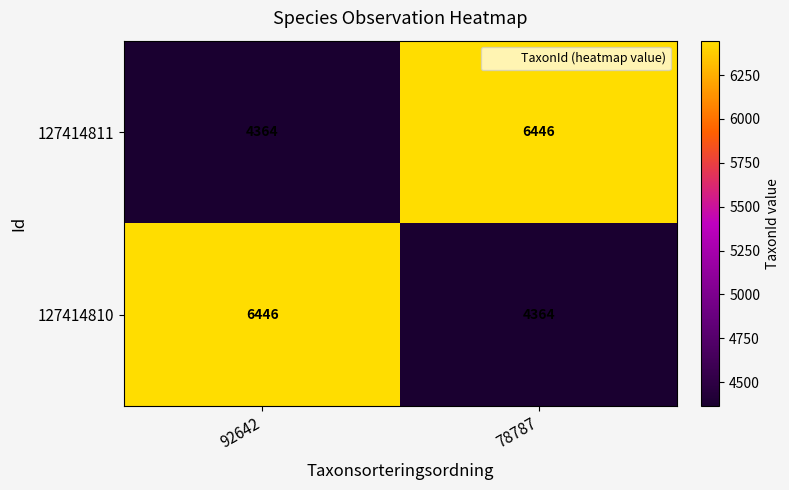

Reading left to right, list all the values displayed in this chart.

127414811: 92642=4364	78787=6446
127414810: 92642=6446	78787=4364